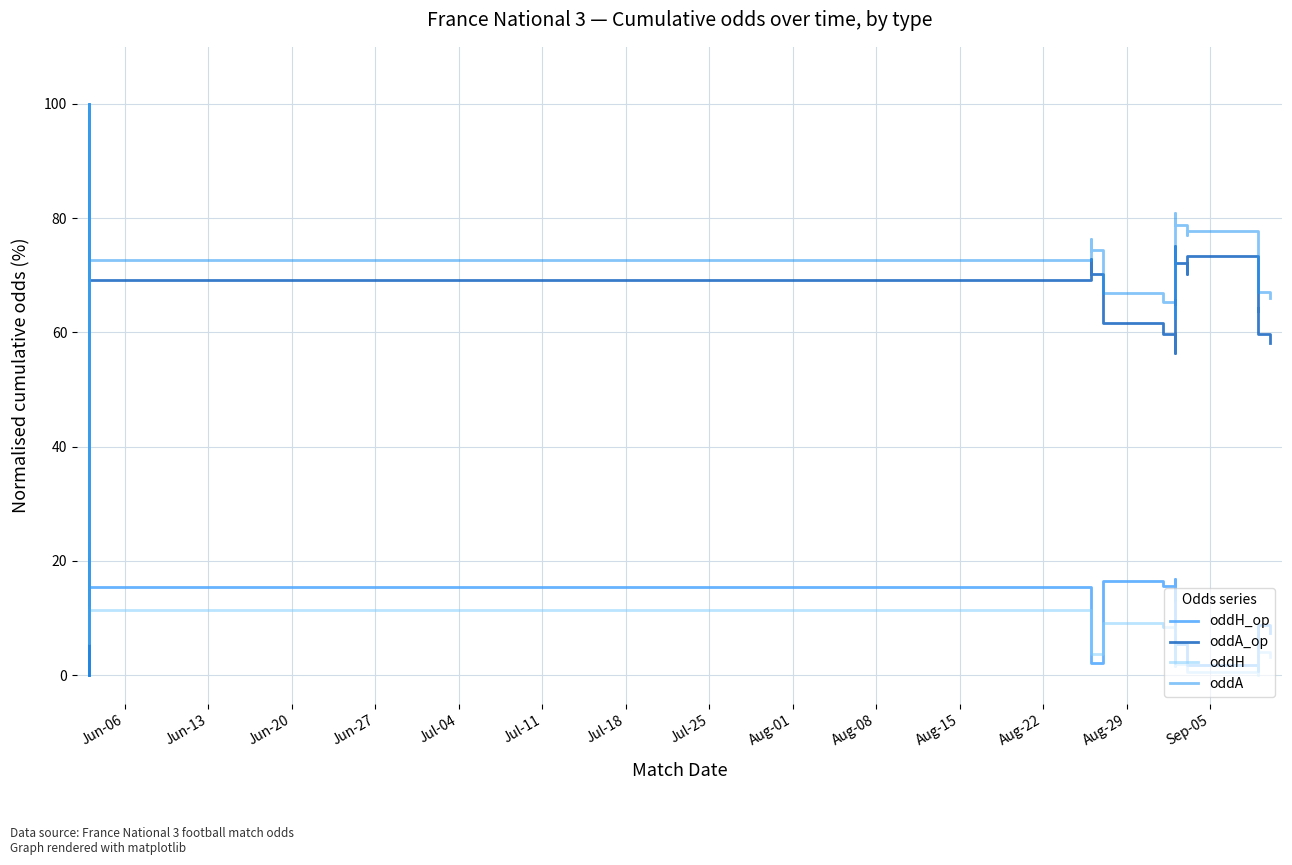

At which label does oddH reach its peak?

Jun-06